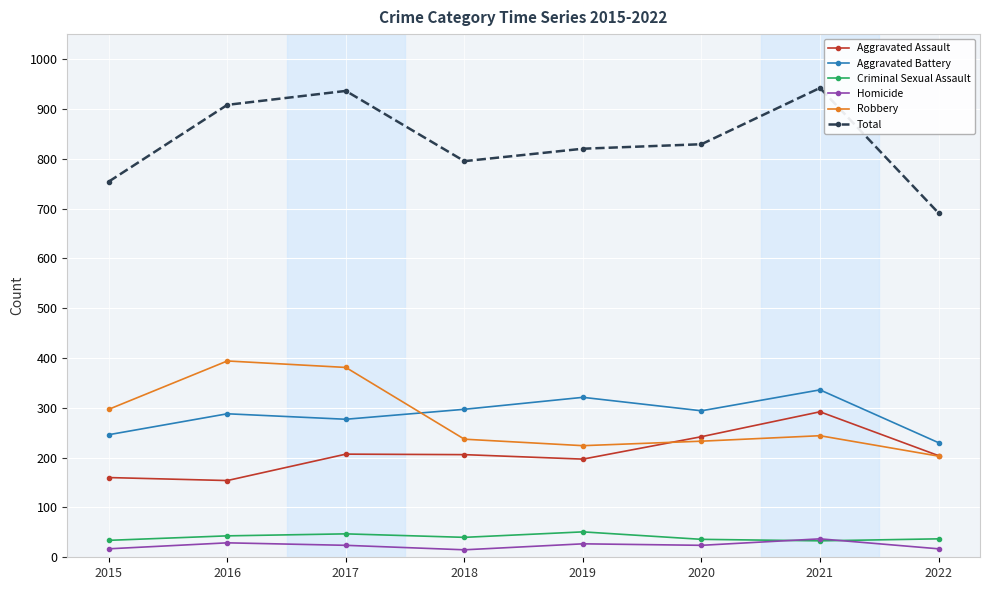

Which series has the largest range (max minus min)?

Total